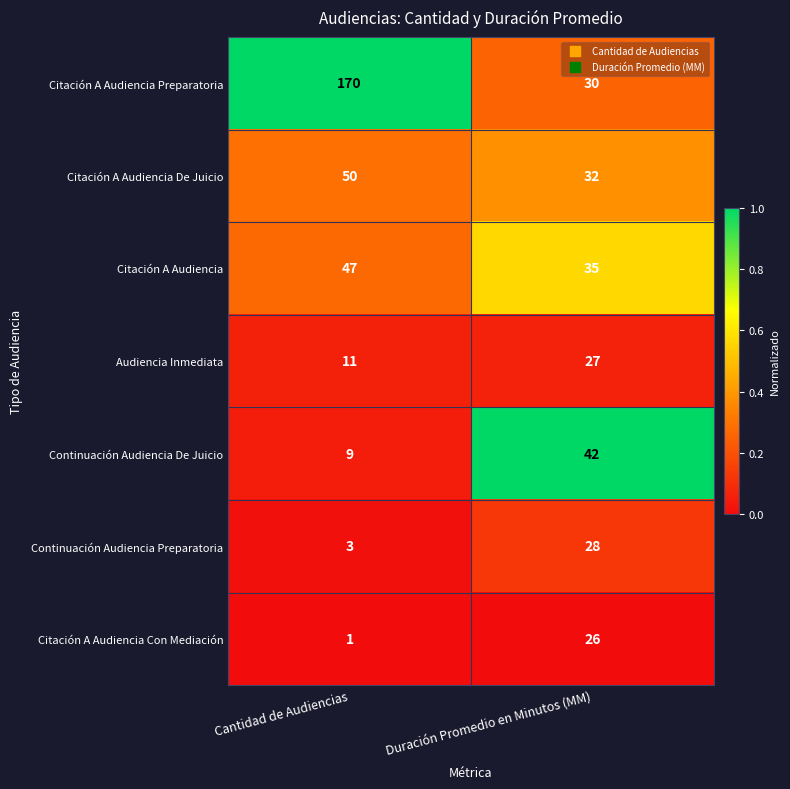

Between Cantidad de Audiencias and Duración Promedio en Minutos (MM), which series saw the biggest shift?

Citación A Audiencia Preparatoria